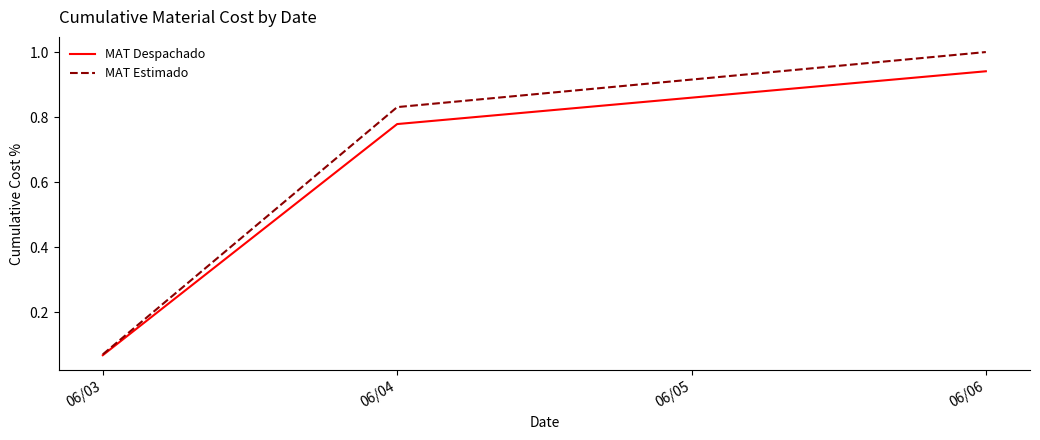

Which series has the widest spread of values?

MAT Estimado